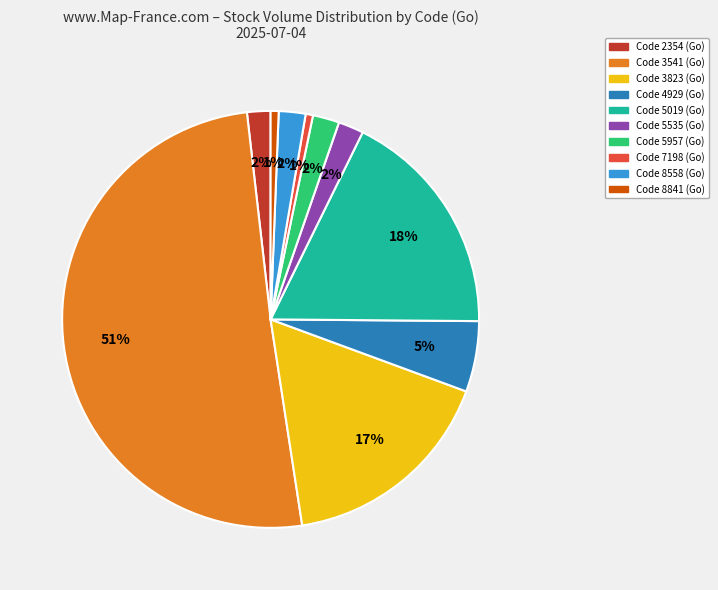

To the nearest percent, what is the difference between the largest and smallest slice percentages?

50%